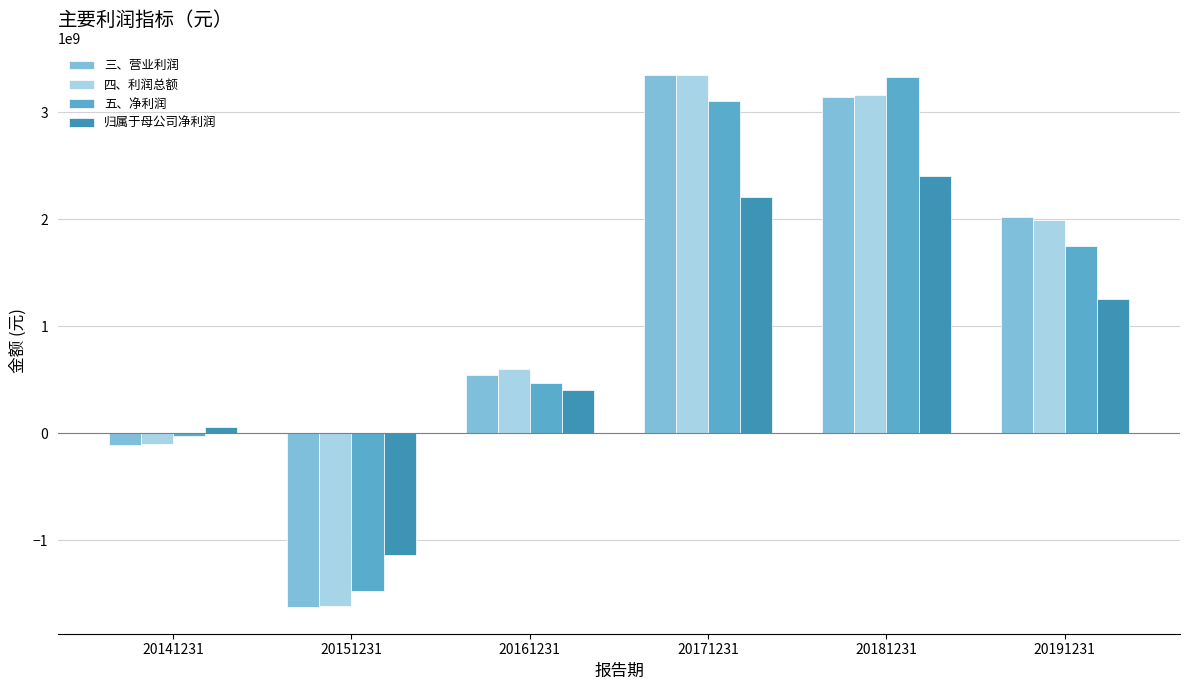

Are the bars horizontal?

No